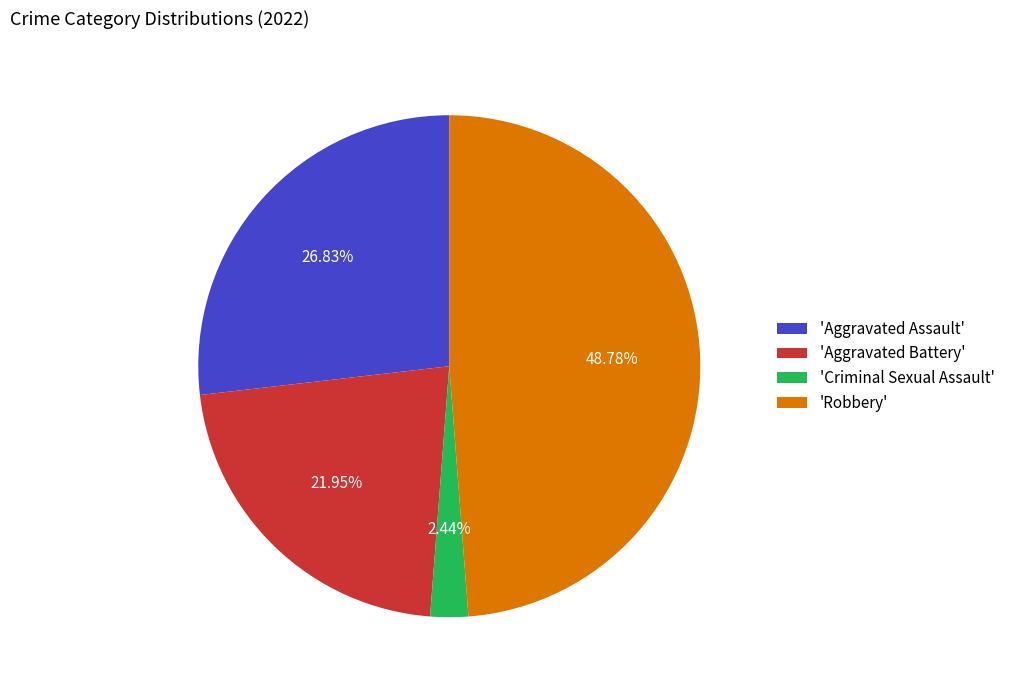

Combined, do 'Aggravated Assault' and 'Criminal Sexual Assault' account for over 50%?

No